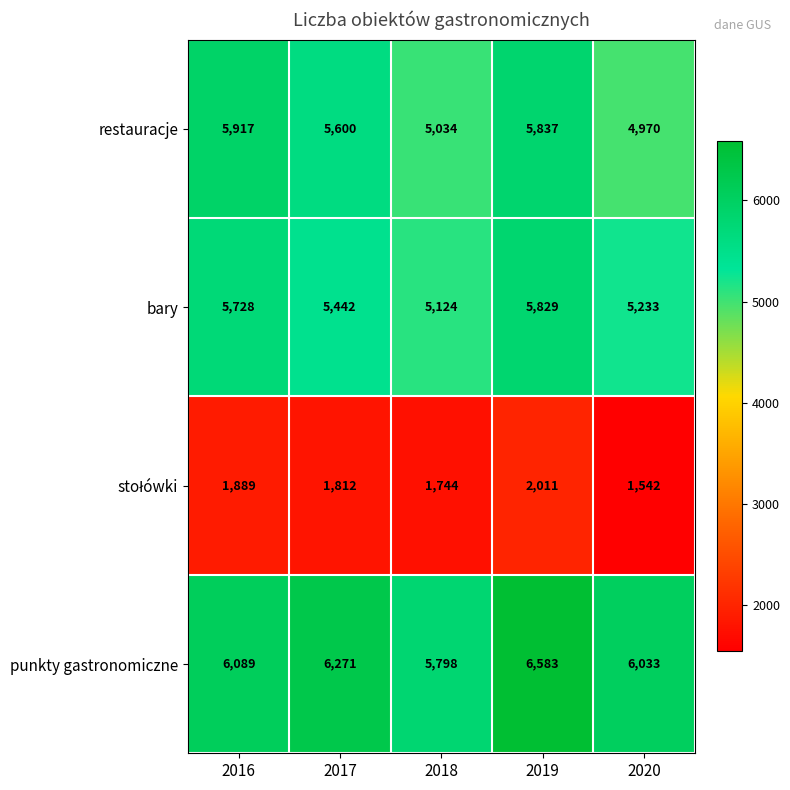

At which label is punkty gastronomiczne closest to 6190?

2017